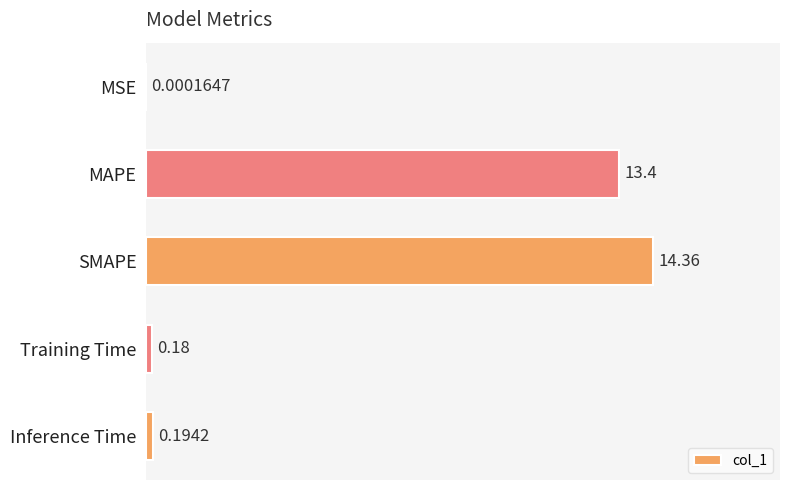

Which category has the highest value across all series?

SMAPE